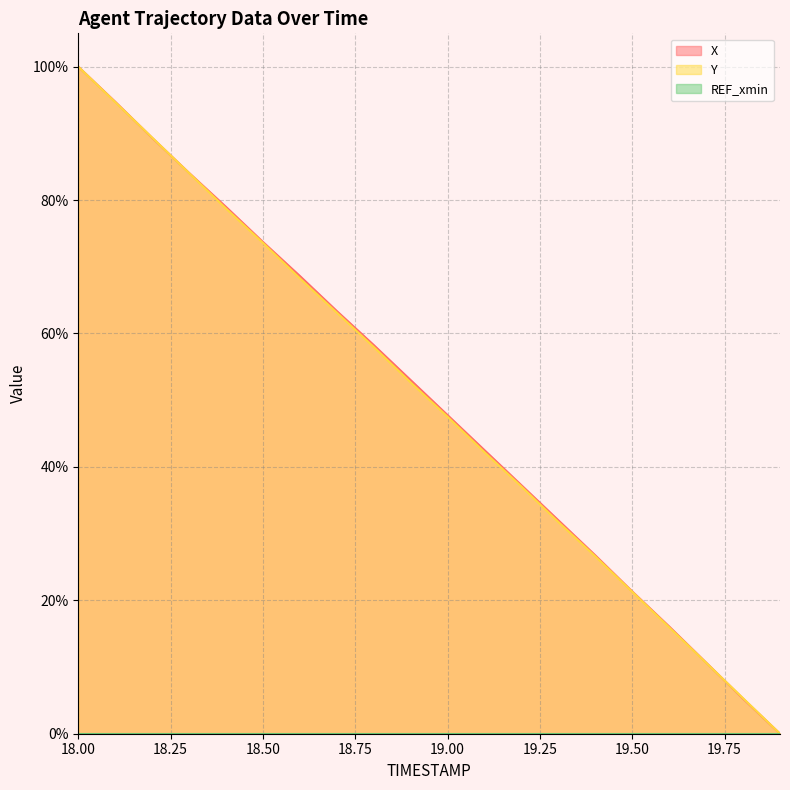

Rank the series at 19.8 from highest to lowest value.

Y, X